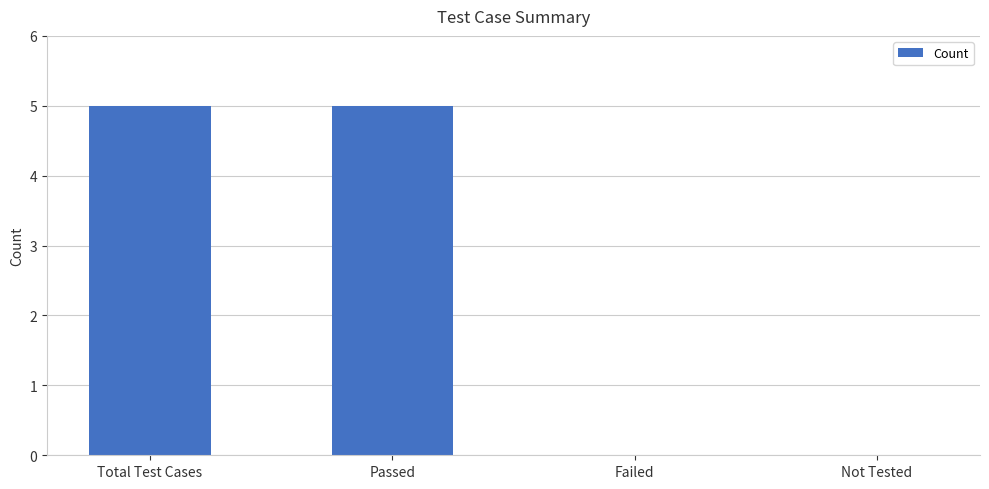

Which has a higher value, Passed or Failed?

Passed